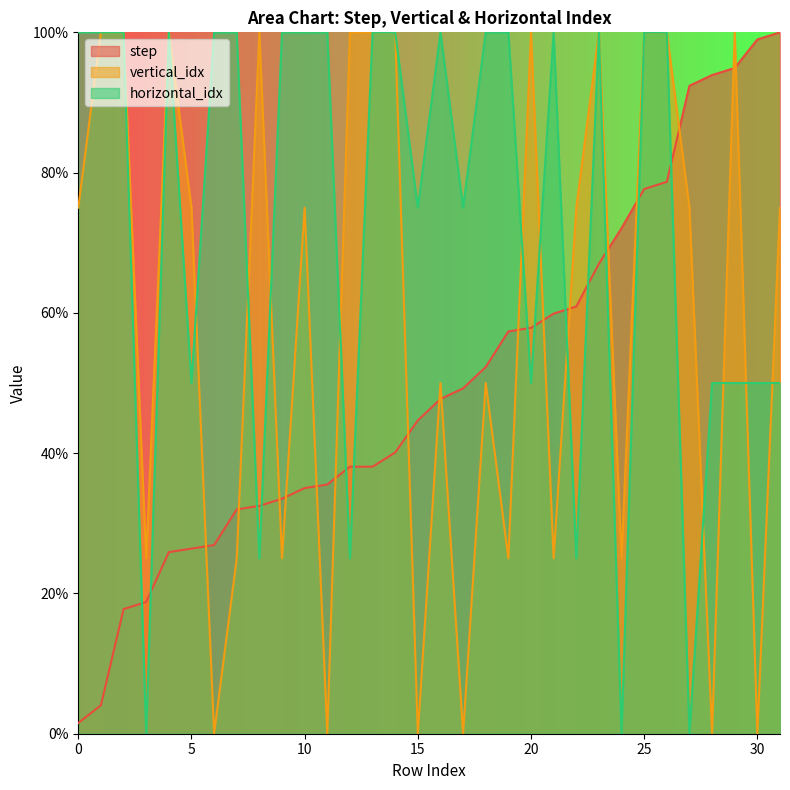

Which series has the largest total across all categories?

horizontal_idx